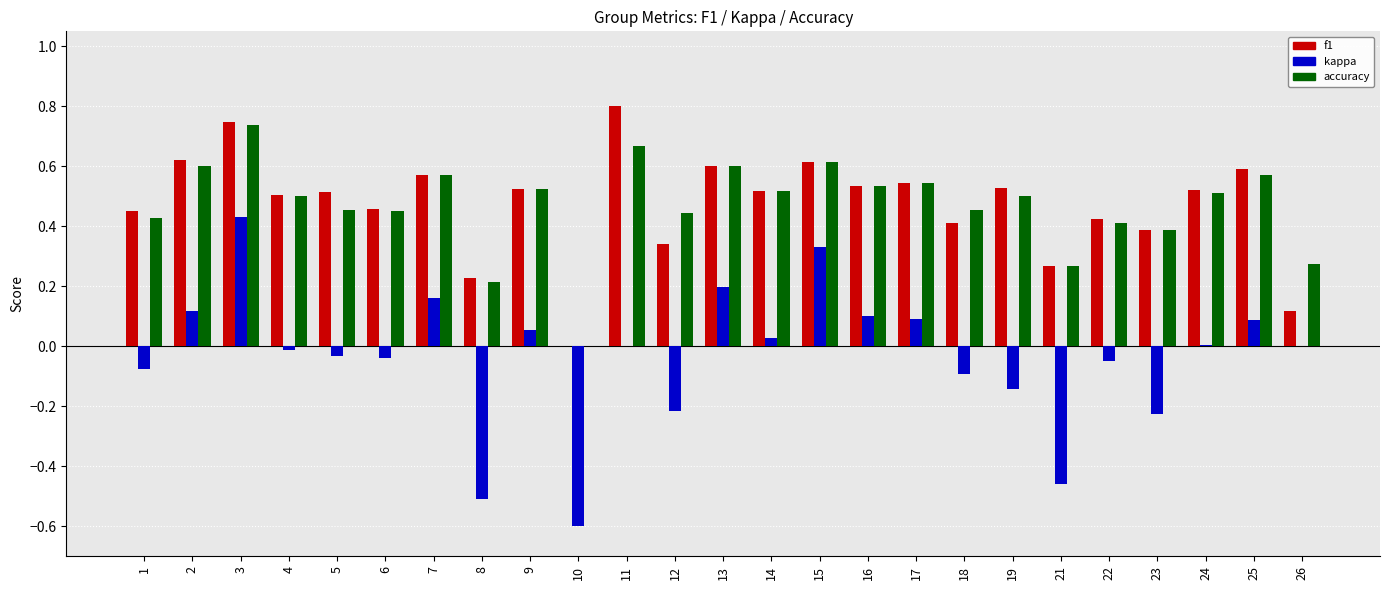

What are all the series names shown in the legend?

f1, kappa, accuracy